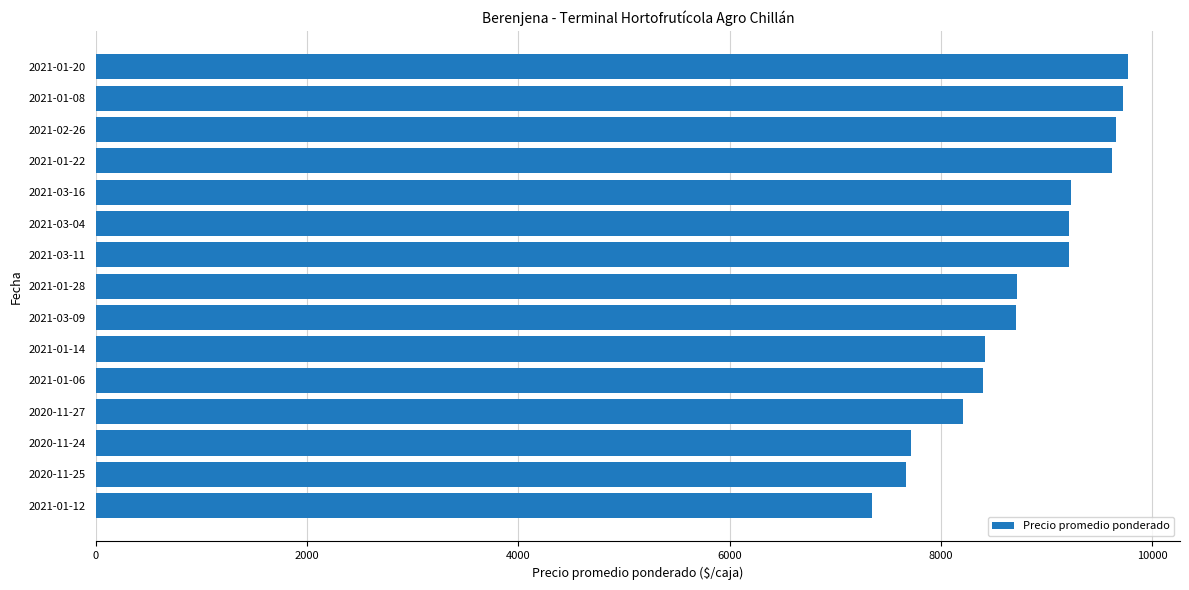

The value at 2021-03-16 is 9227. True or false?

True